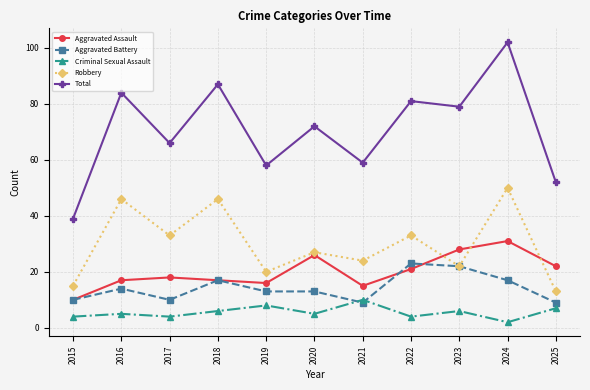

Which series ends up on top after the final intersection of Aggravated Battery and Criminal Sexual Assault?

Aggravated Battery